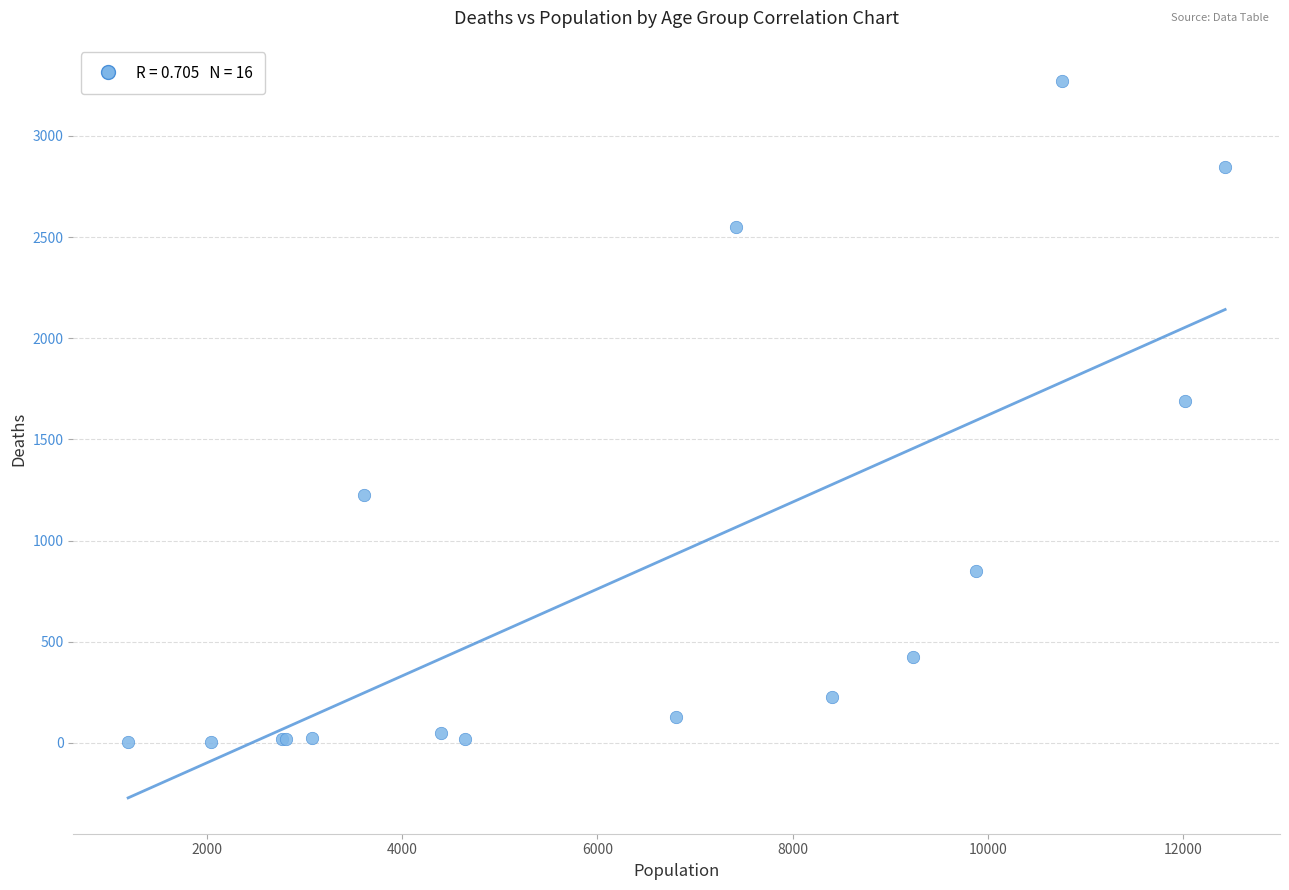

What Y value in the scatter plot is closest to 1638?

1690